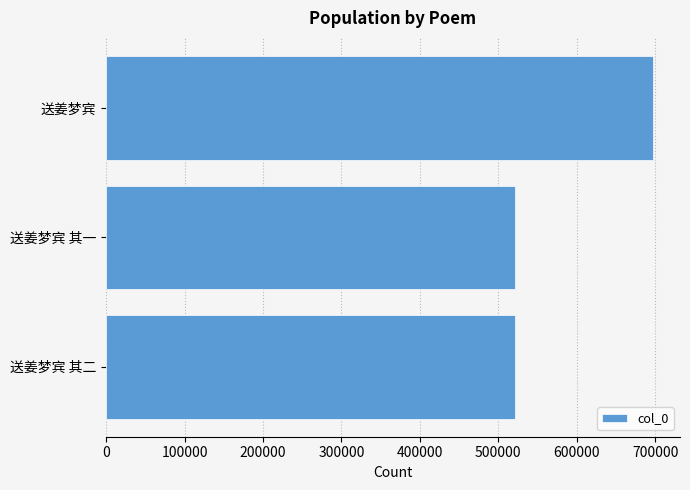

The chart shows a value of 696928 at 送姜梦宾. True or false?

True